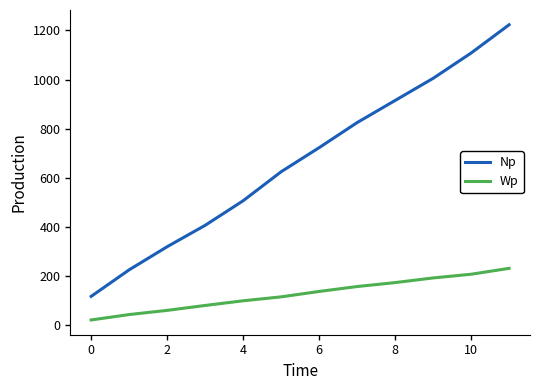

What is the highest value of the Np series?

1223